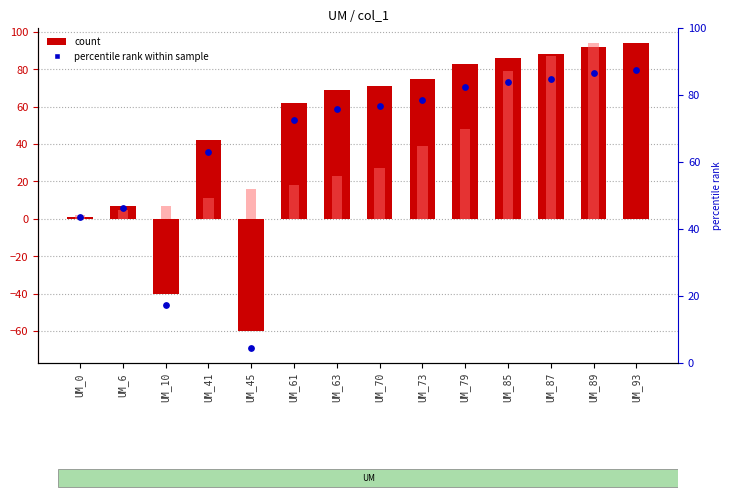

Which series has the largest total across all categories?

UM col_1